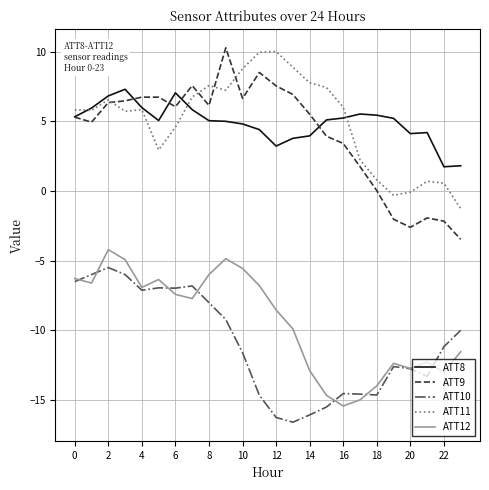

Which series has the widest spread of values?

ATT9